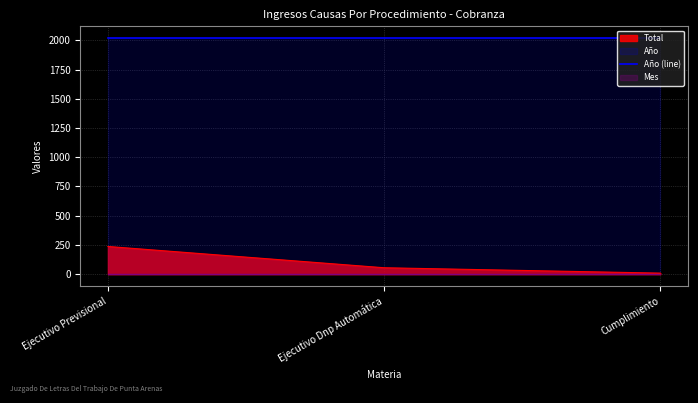

What is the label of the 2nd point from the right?

Ejecutivo Dnp Automática